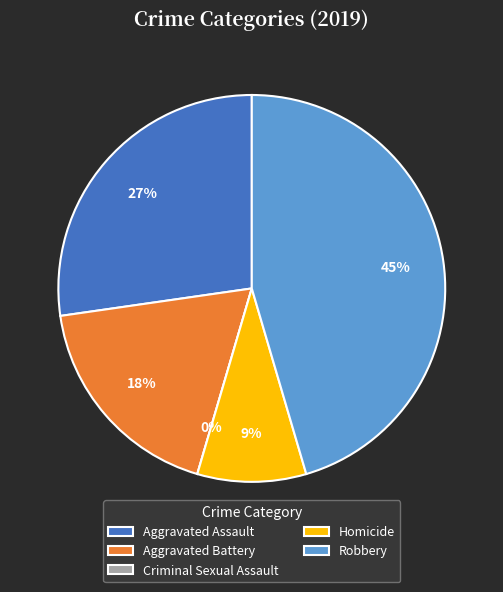

Which slice is the smallest?

Criminal Sexual Assault